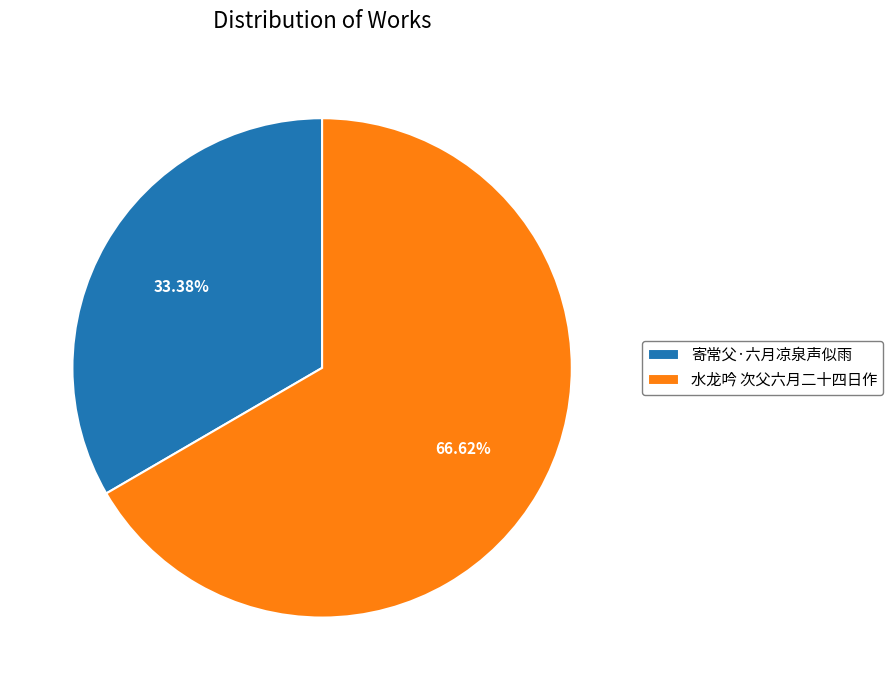

The 寄常父·六月凉泉声似雨 slice represents 19% of the pie. True or false?

False